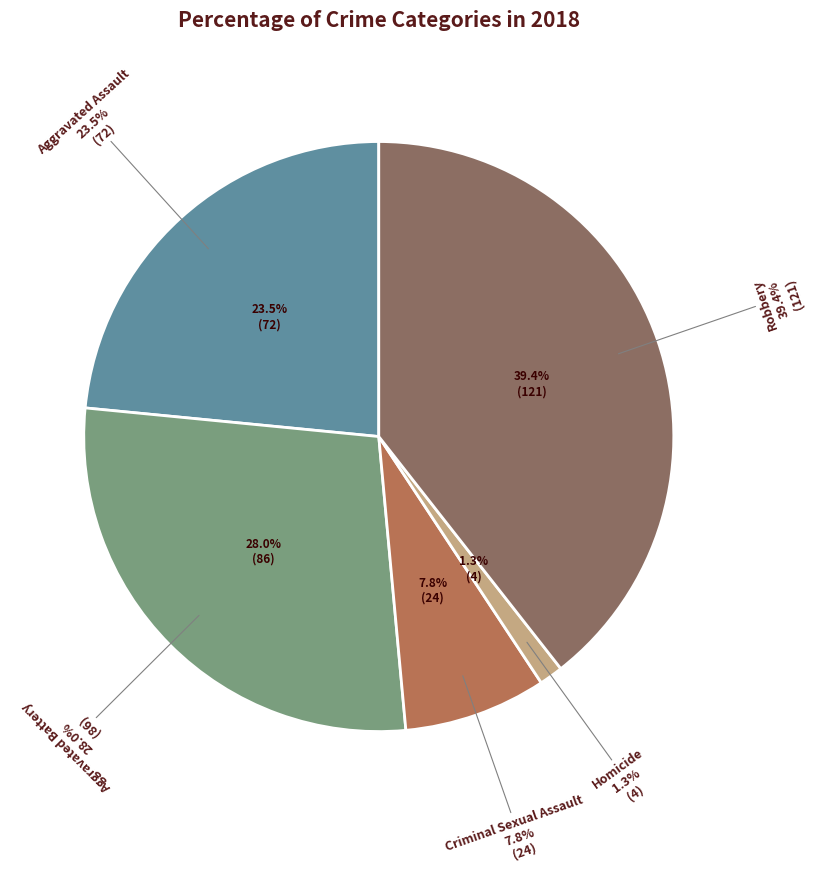

To the nearest percent, what is the difference between the largest and smallest slice percentages?

38%